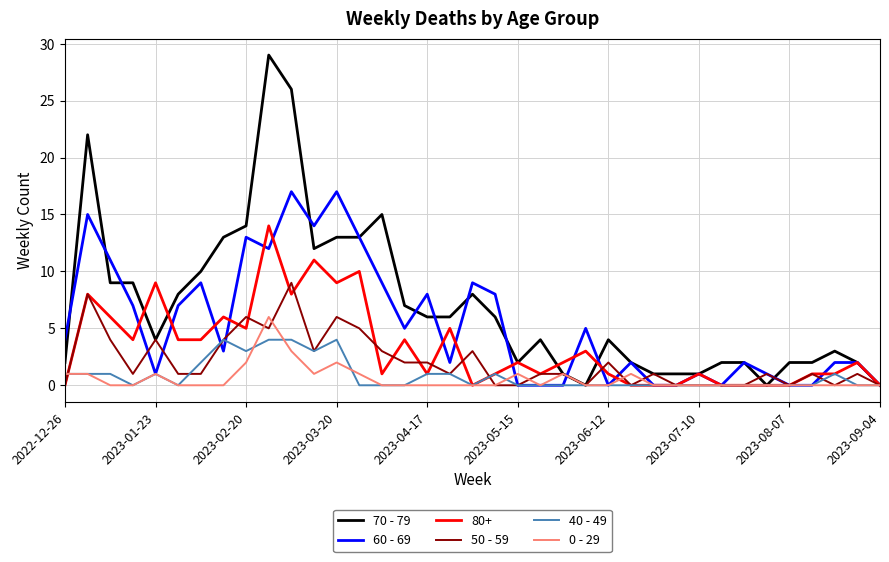

Which series has the largest total across all categories?

70 - 79